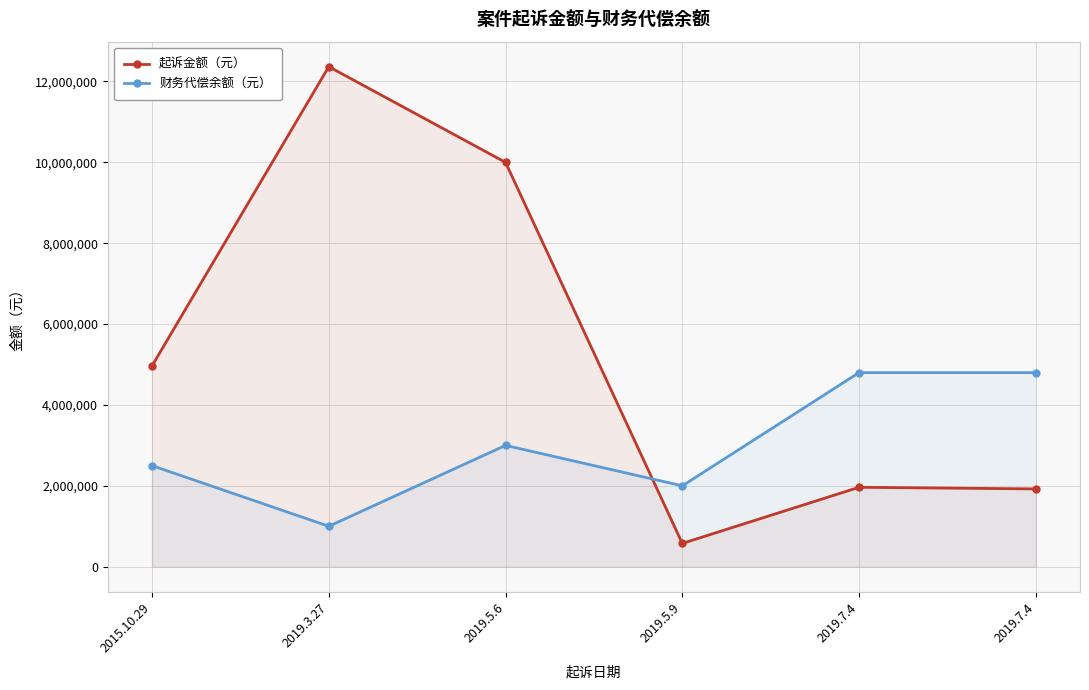

Rank the series by their maximum value, from highest to lowest.

起诉金额（元）, 财务代偿余额（元）